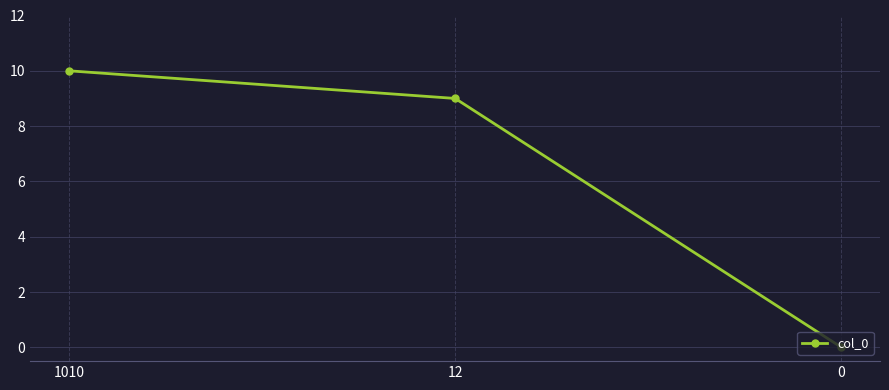

Which category has the highest value across all series?

1010